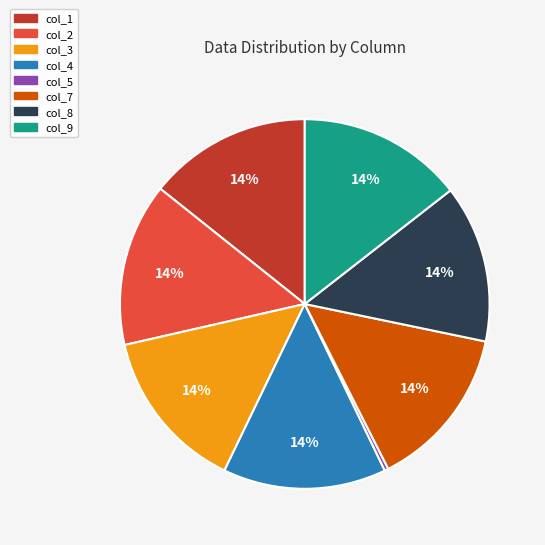

To the nearest percent, what is the average slice percentage?

12%